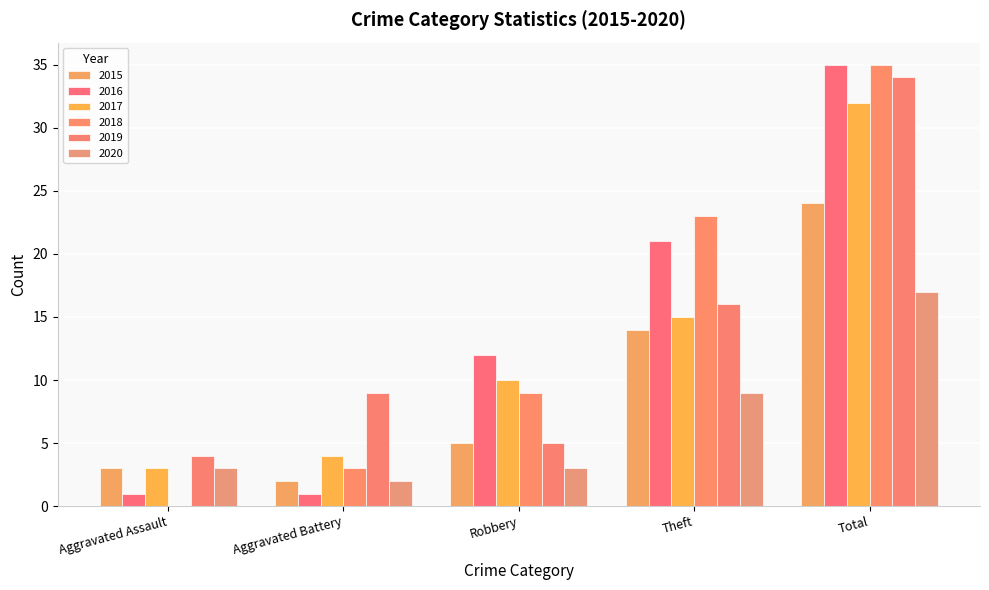

What is the sum of all 2020 values?

34